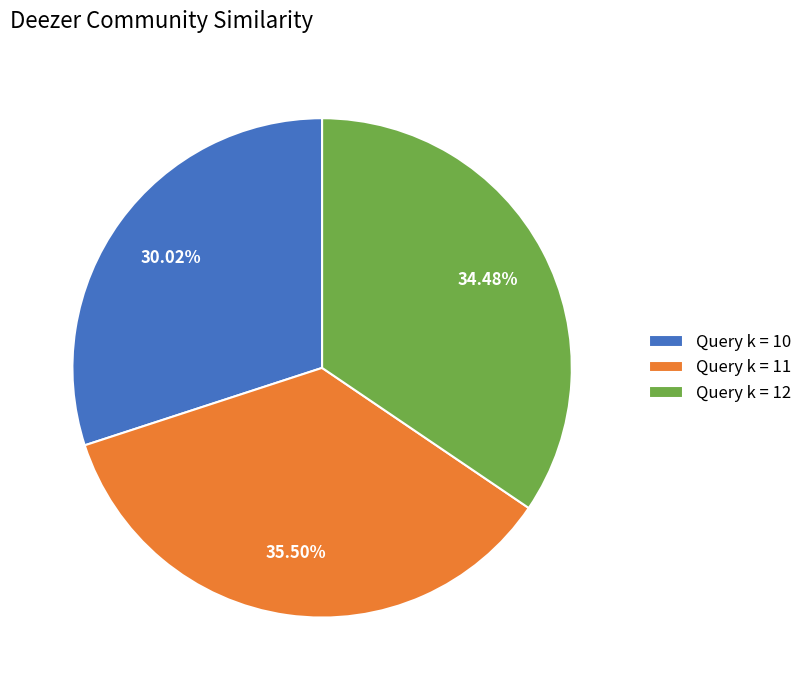

Which category has the smallest portion of the pie?

Query k = 10